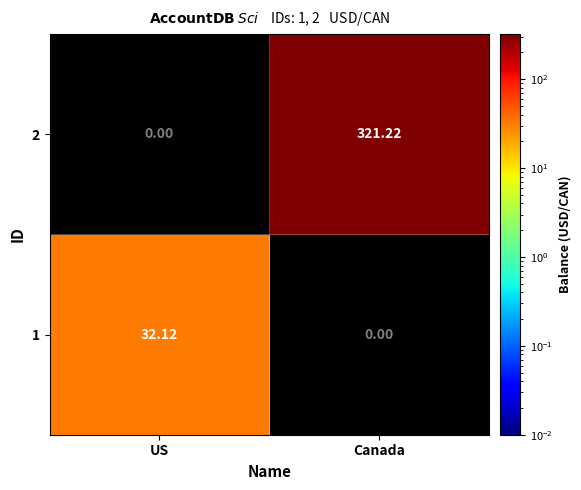

Where does the 2 series first go above 321?

Canada